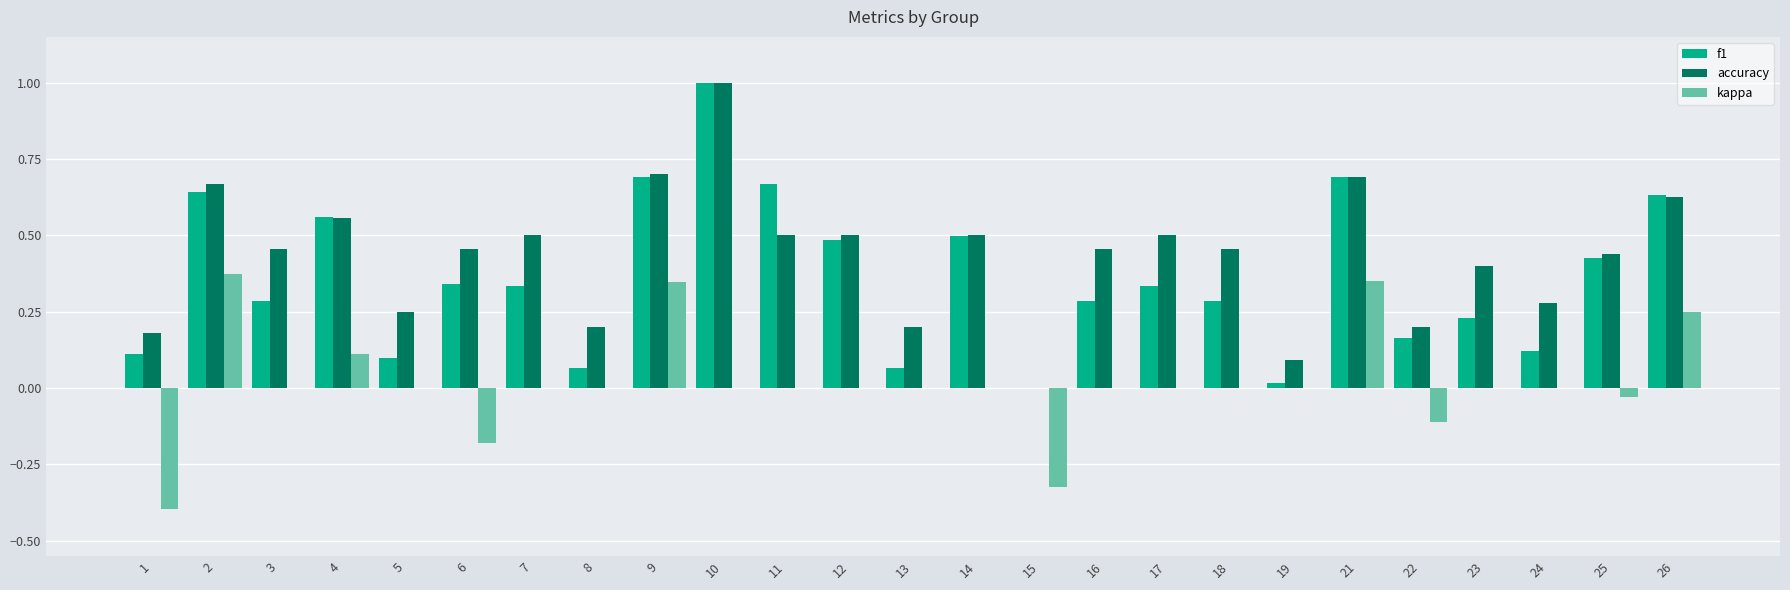

What is the sum of the accuracy values at 17 and 24?

0.8